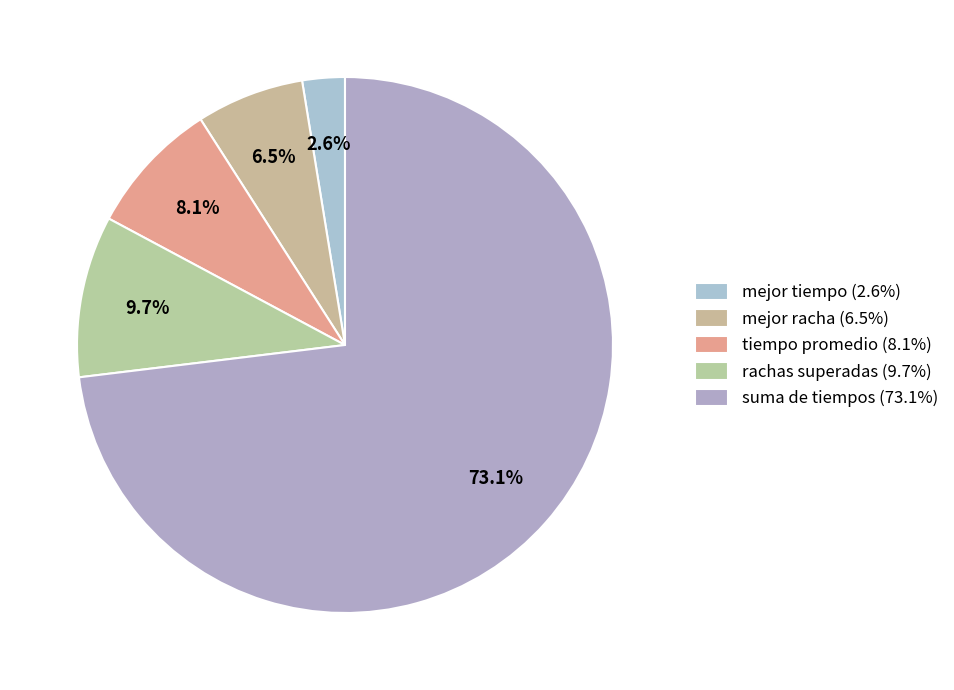

True or false: mejor tiempo accounts for 3% of the total.

True